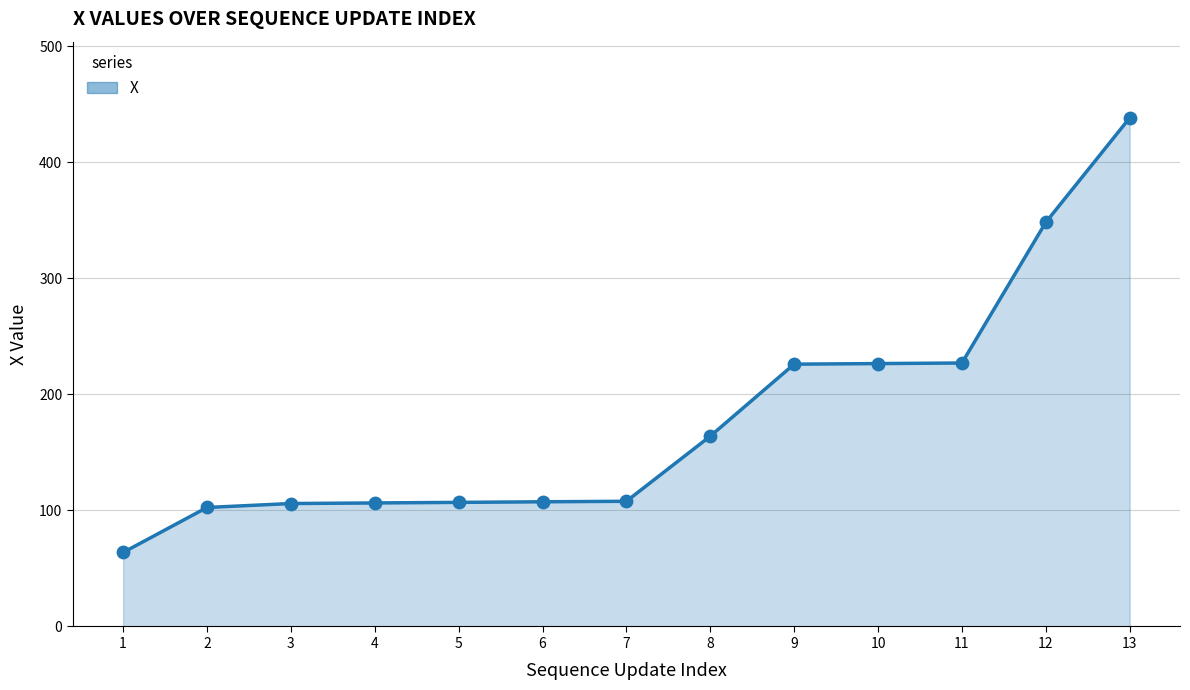

What is the change in value from 4 to 6?

+1.0